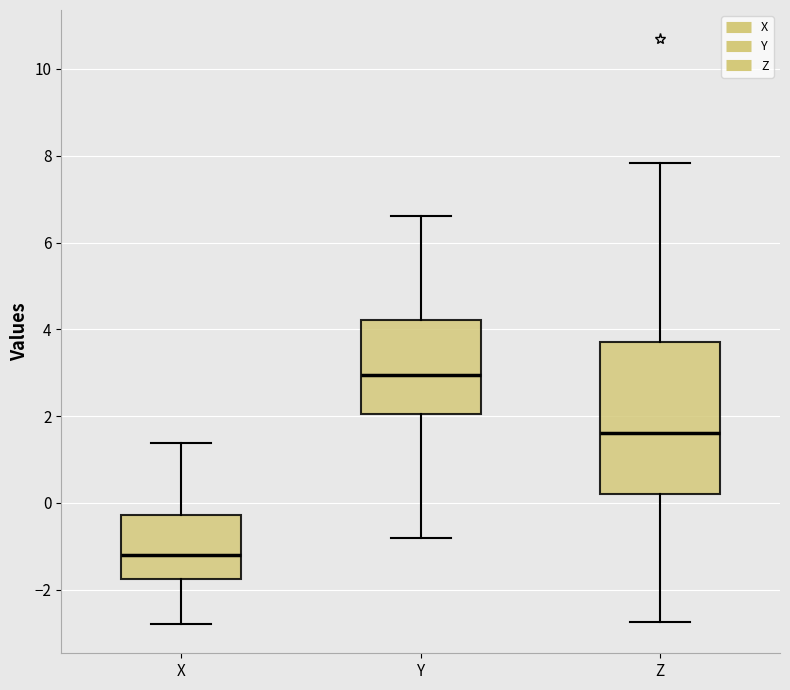

Where does the lower whisker of the box for Y end on the y-axis? The values are not printed on the chart, so give them approximately, as read against the axis.

-0.8